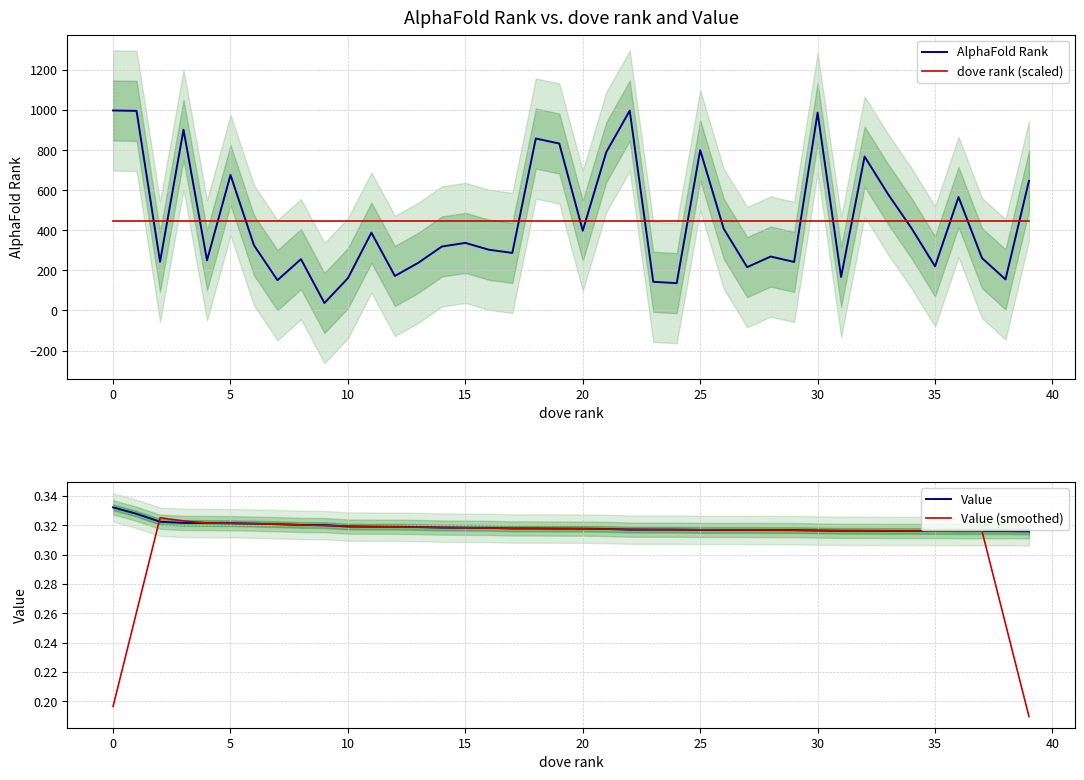

True or false: AlphaFold Rank and Value (smoothed) intersect in this chart.

False